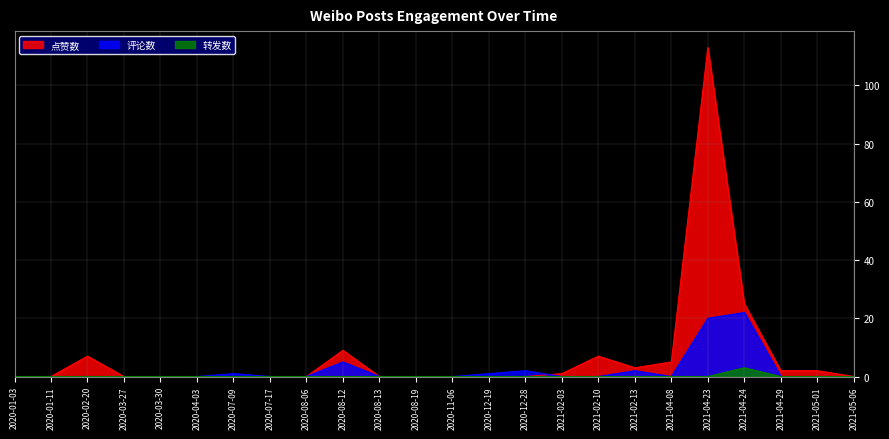

True or false: 评论数 has a value of -12 at 2020-03-27.

False